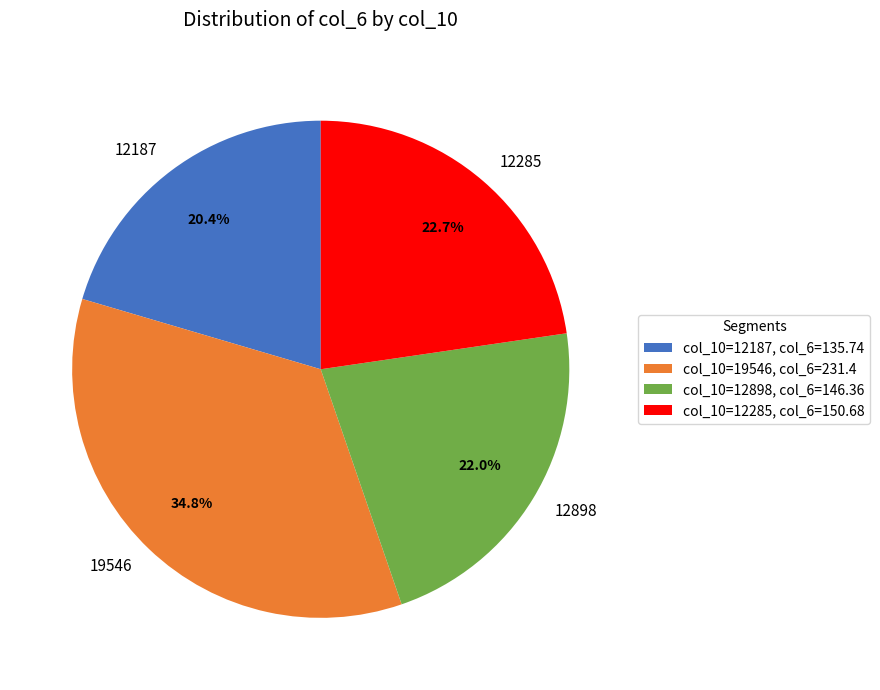

Do 12285 and 12898 together represent more than half of the pie?

No